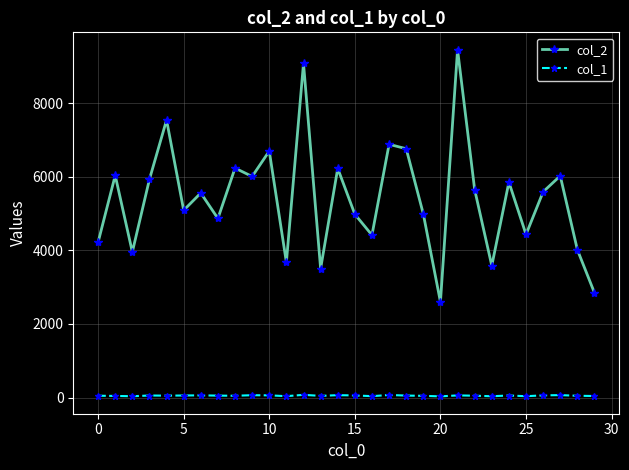

True or false: col_2 and col_1 intersect in this chart.

False